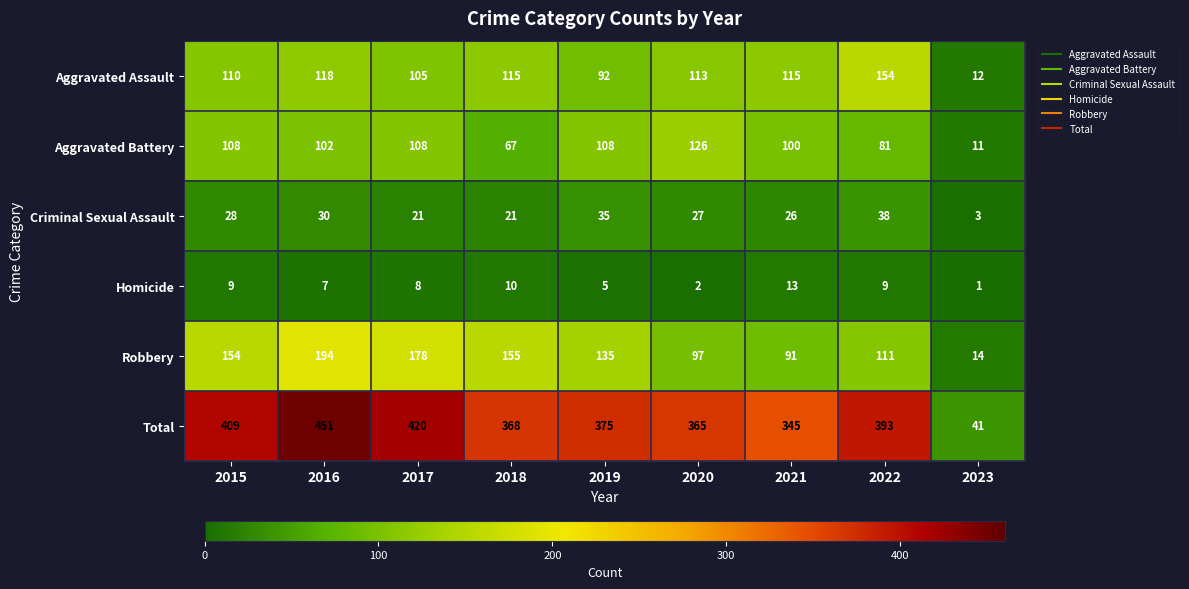

At which category is the sum across all series the highest?

2016